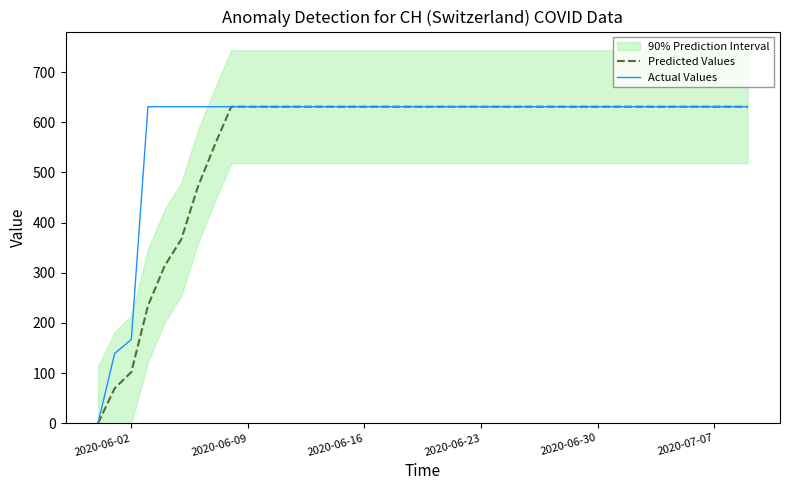

Reading left to right, what are all the values shown in this chart?

Predicted Values: 0.0	69.5	102.0	234.2	313.6	366.5	471.7	553.7	631.0	631.0	631.0	631.0	631.0	631.0	631.0	631.0	631.0	631.0	631.0	631.0	631.0	631.0	631.0	631.0	631.0	631.0	631.0	631.0	631.0	631.0	631.0	631.0	631.0	631.0	631.0	631.0	631.0	631.0	631.0	631.0
Actual Values: 0.0	139.0	167.0	631.0	631.0	631.0	631.0	631.0	631.0	631.0	631.0	631.0	631.0	631.0	631.0	631.0	631.0	631.0	631.0	631.0	631.0	631.0	631.0	631.0	631.0	631.0	631.0	631.0	631.0	631.0	631.0	631.0	631.0	631.0	631.0	631.0	631.0	631.0	631.0	631.0